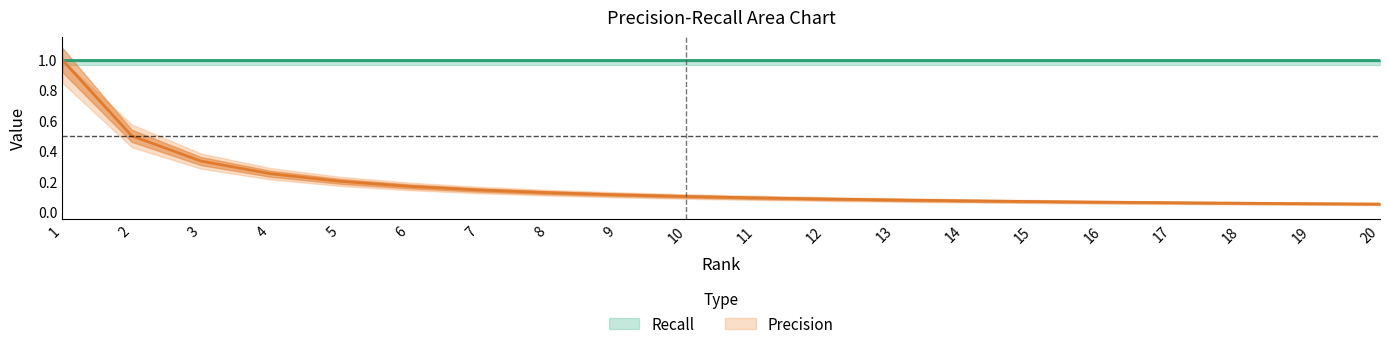

Reading left to right, list all the values displayed in this chart.

1=1.0	2=0.5	3=0.3	4=0.2	5=0.2	6=0.2	7=0.1	8=0.1	9=0.1	10=0.1	11=0.1	12=0.1	13=0.1	14=0.1	15=0.1	16=0.1	17=0.1	18=0.1	19=0.1	20=0.1